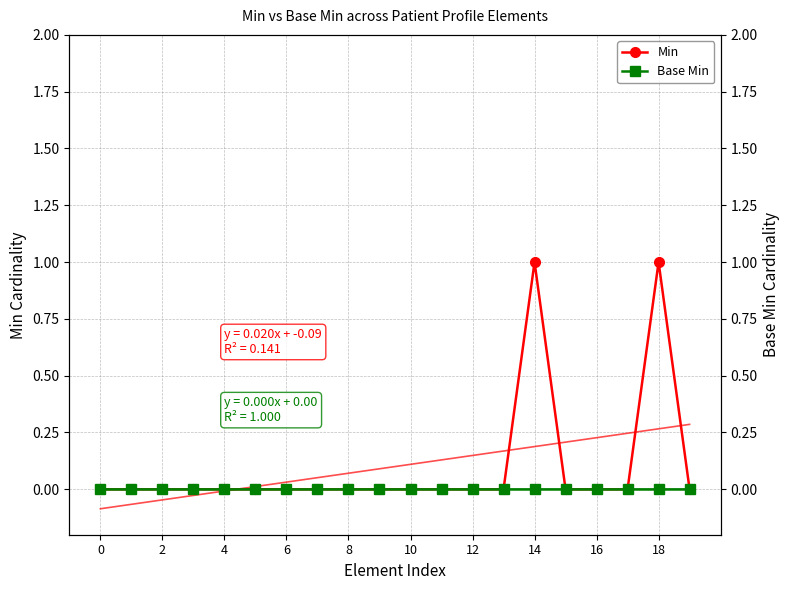

True or false: Min has a value of 1 at 16.

False